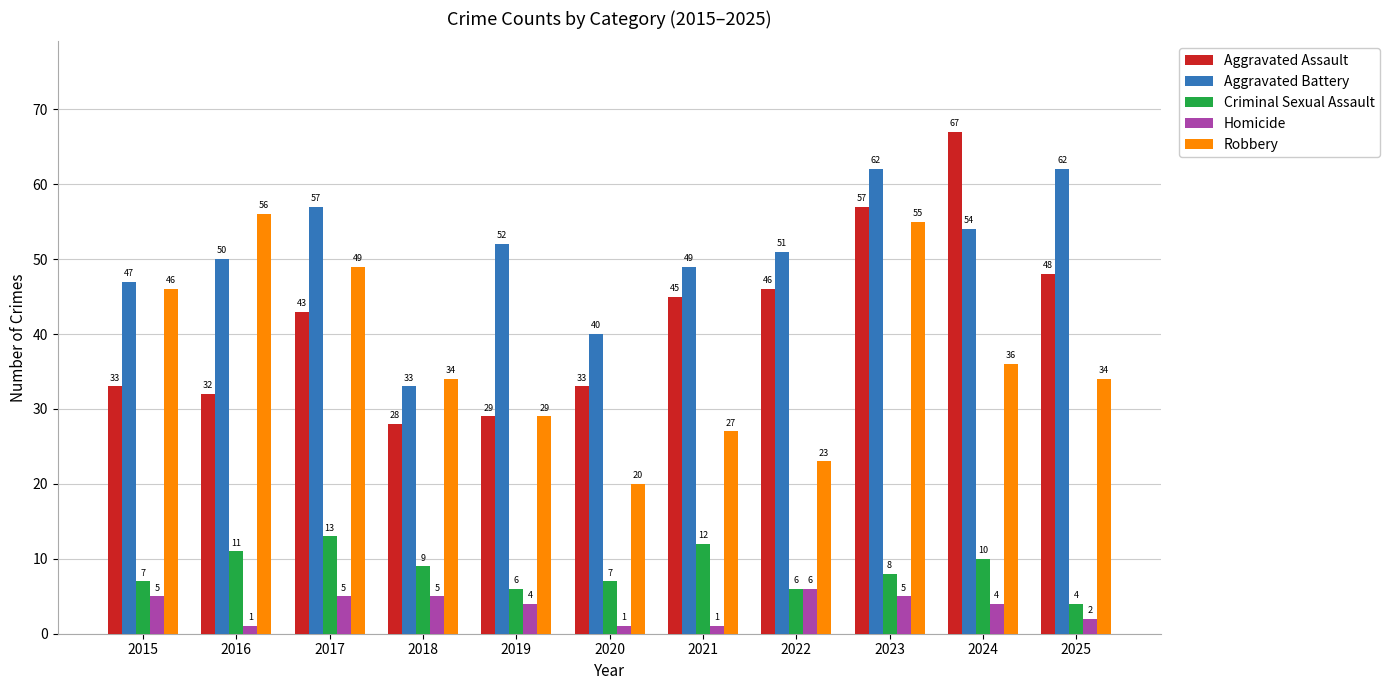

At which category is the sum across all series the highest?

2023